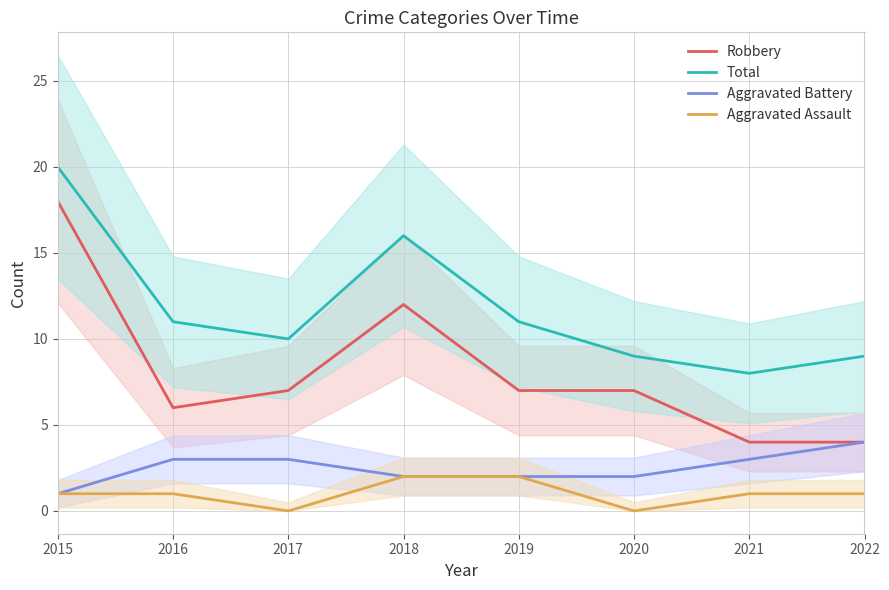

Does the chart have visible grid lines?

Yes